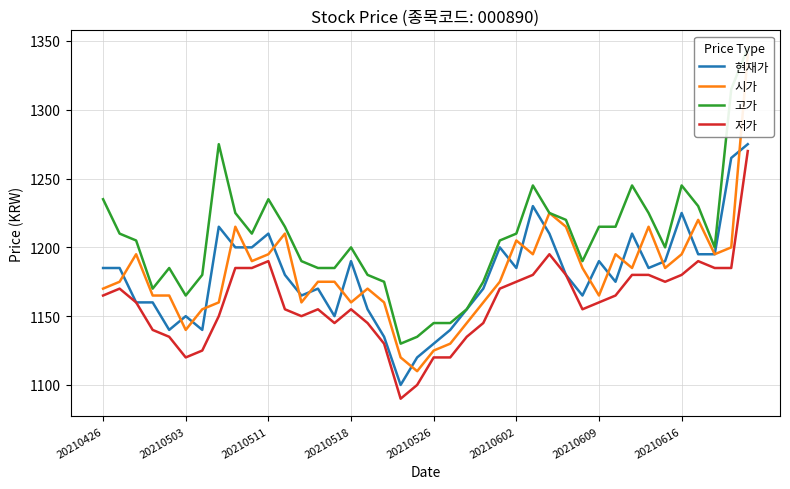

How many interior local peaks does the 저가 series have?

6